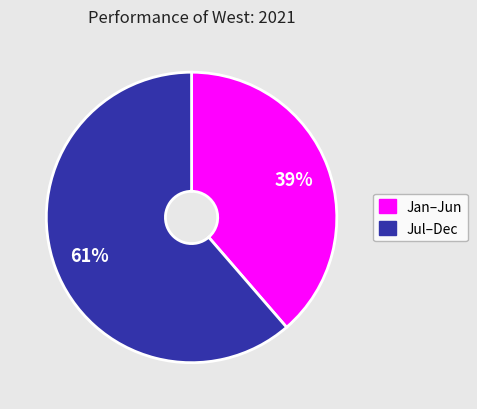

Is there a majority slice in this chart?

Yes